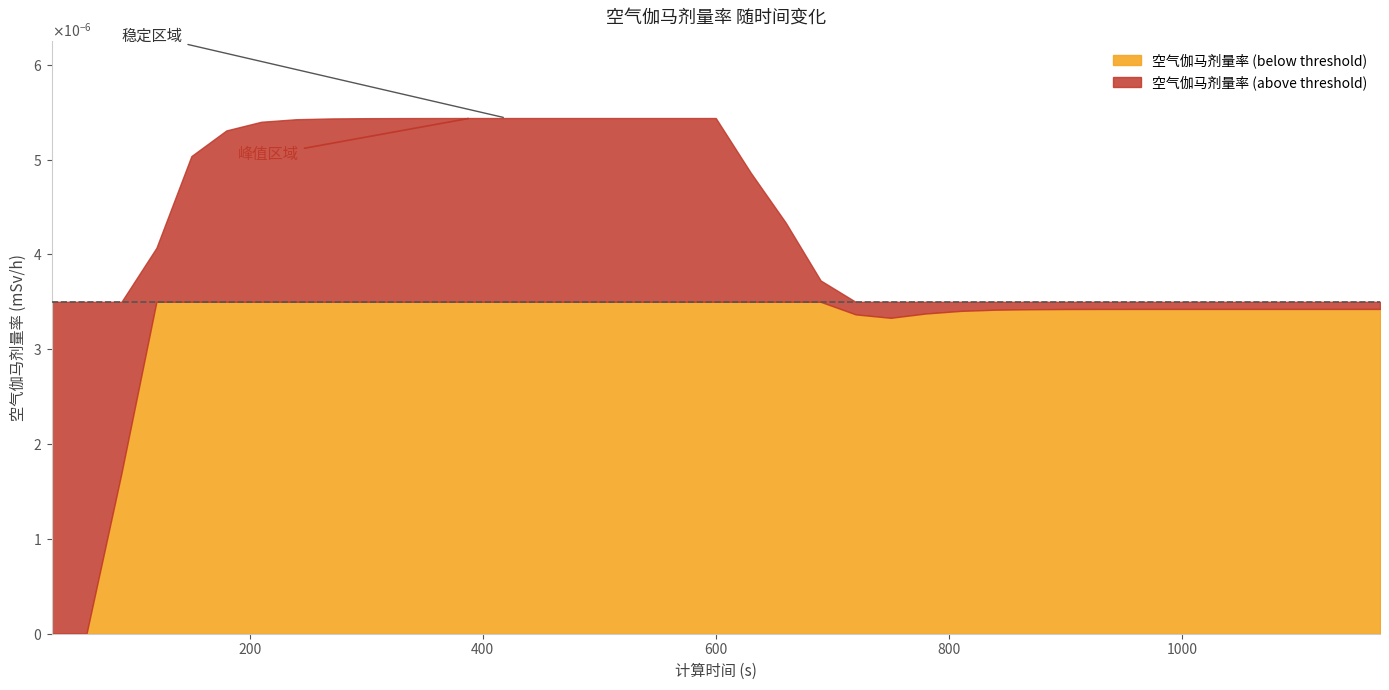

Where is the first local minimum?

750